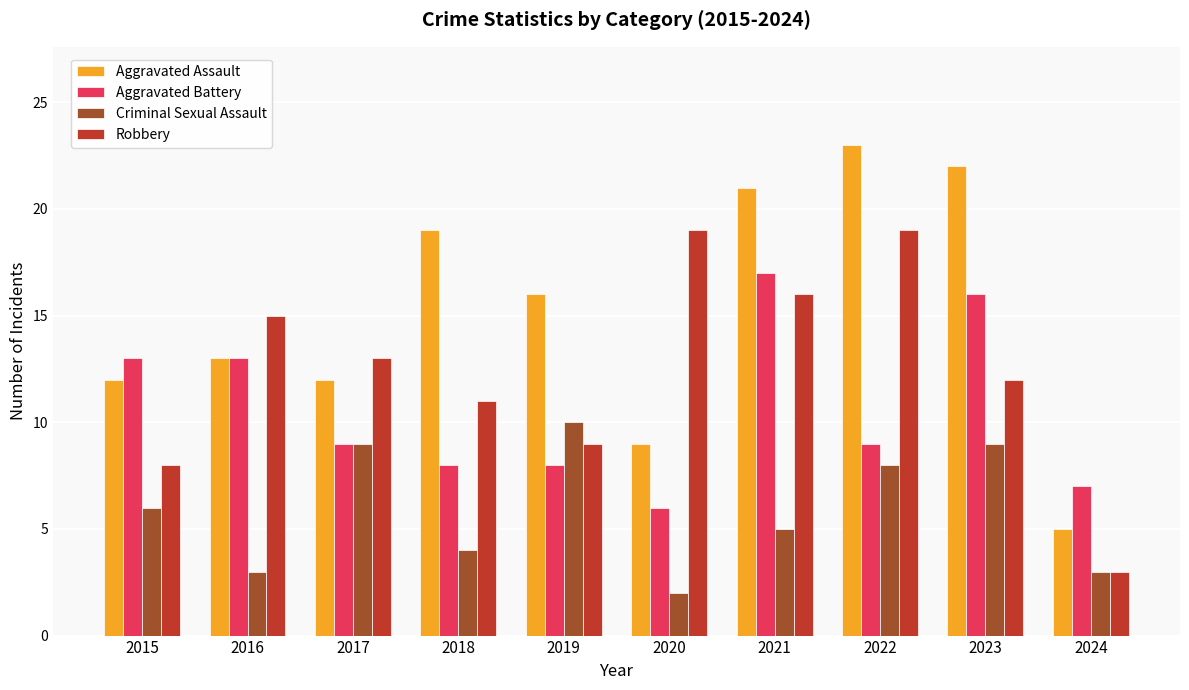

At which label is Robbery closest to 11?

2018